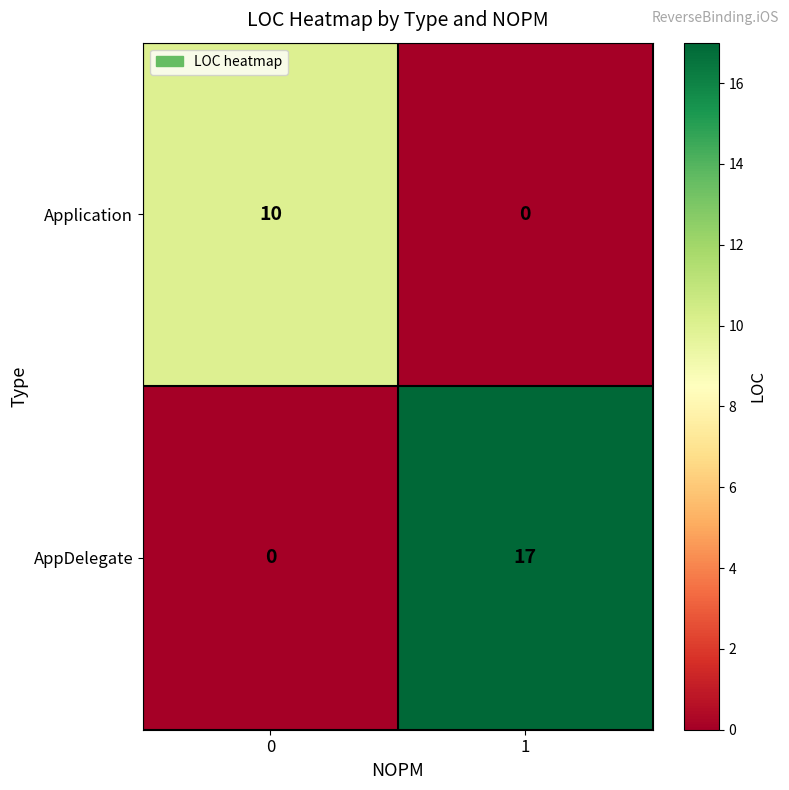

List the series in order of their overall mean, highest first.

AppDelegate, Application